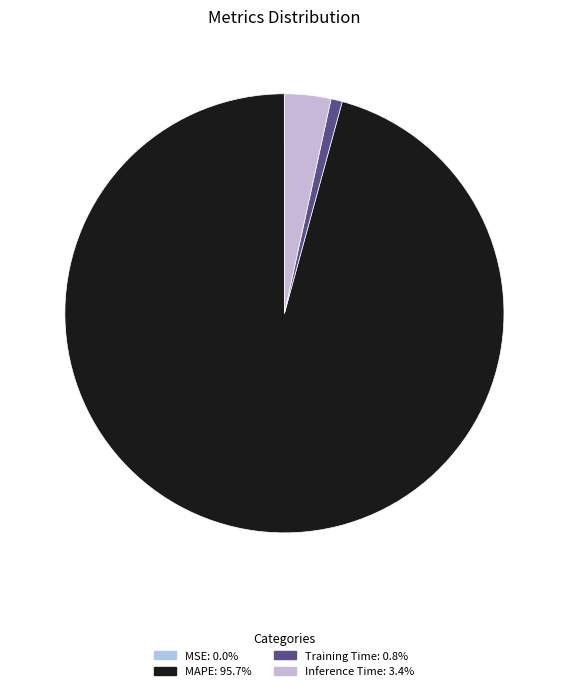

Does MAPE represent more than half of the total?

Yes